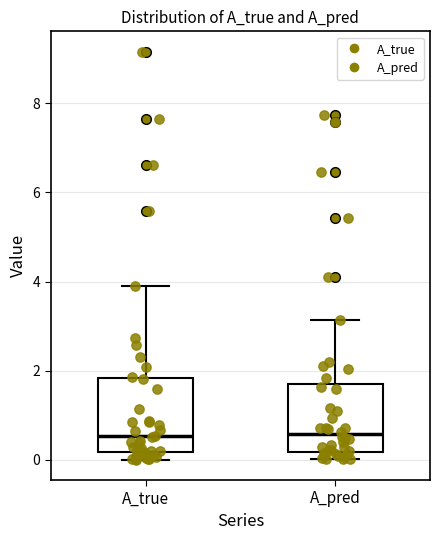

Reading left to right, transcribe this box plot: for each box, give where its median line is, the range the box spans, and where its two whiskers end, as read against the y-axis. The values are not printed on the chart, so give them approximately, as read against the axis.

A_true: median 0.6, box 0.2 to 1.8, whiskers 0.0 to 4.0
A_pred: median 0.6, box 0.2 to 1.6, whiskers 0.0 to 3.2